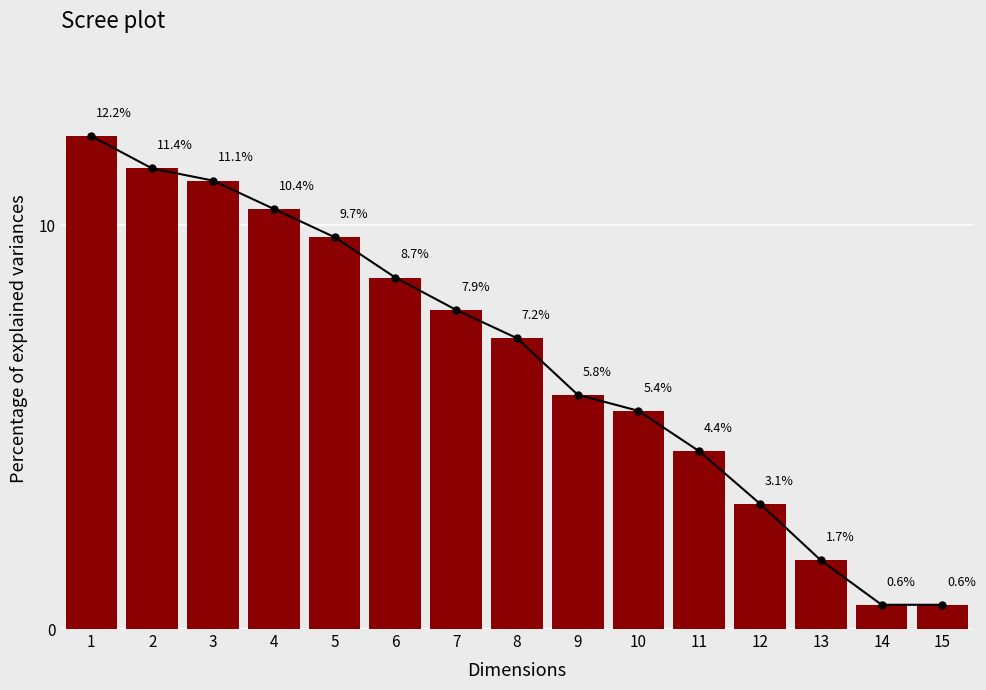

At which category does the chart reach its peak across all series?

1